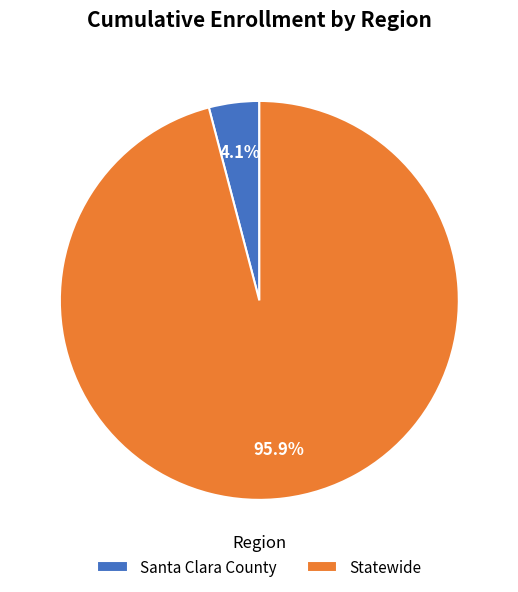

To the nearest percent, what is the combined percentage of Statewide and Santa Clara County?

100%